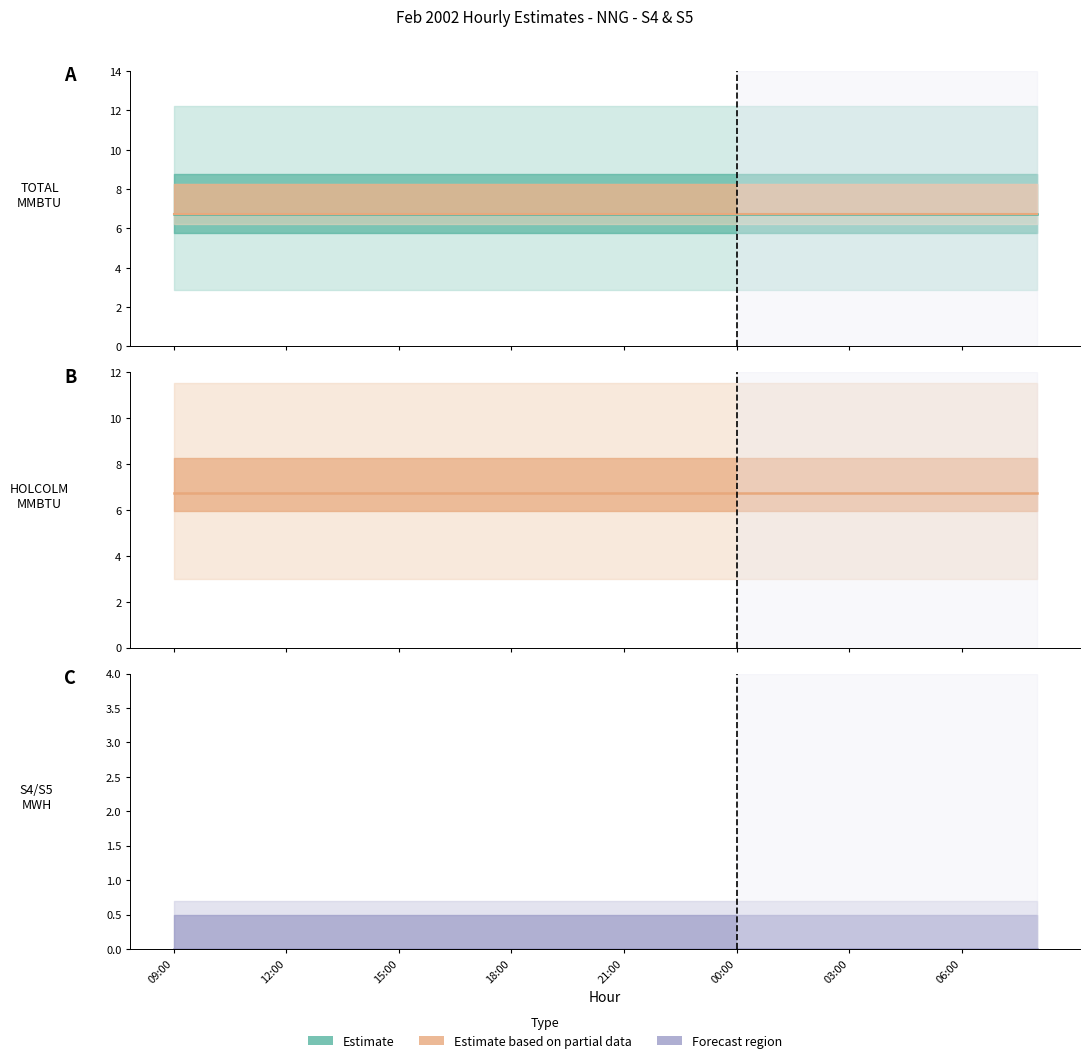

What is the value of the HOLCOLM MMBTU center point at the 11th from the left?

6.8